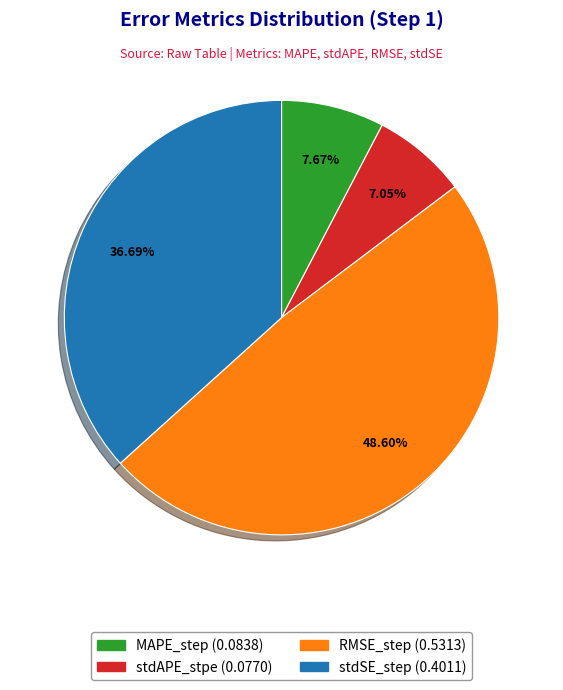

Rank the categories by value from lowest to highest.

stdAPE_stpe, MAPE_step, stdSE_step, RMSE_step